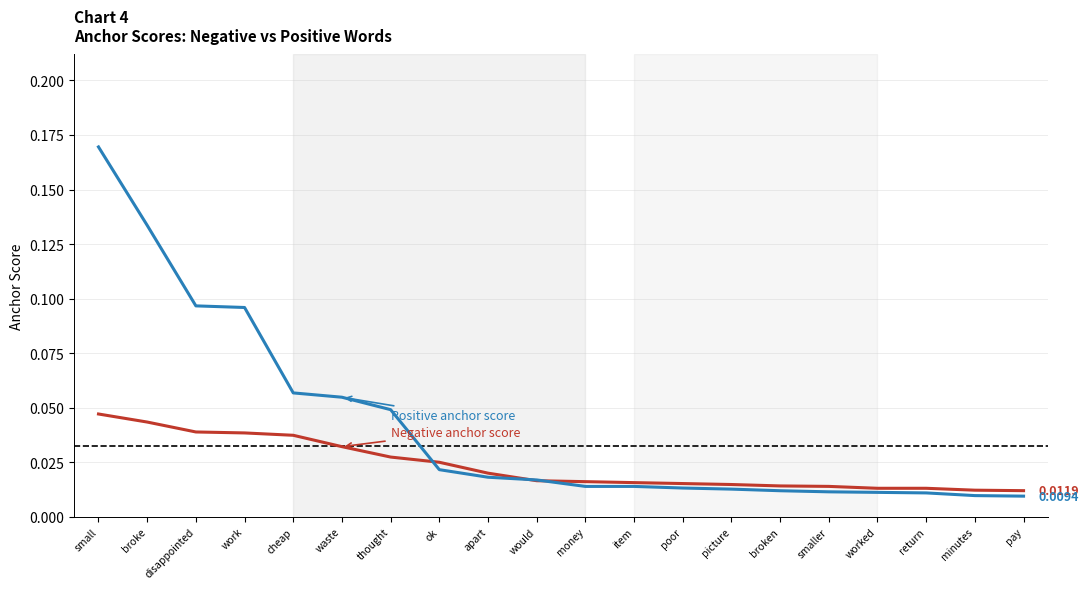

At which category does the chart reach its peak across all series?

small